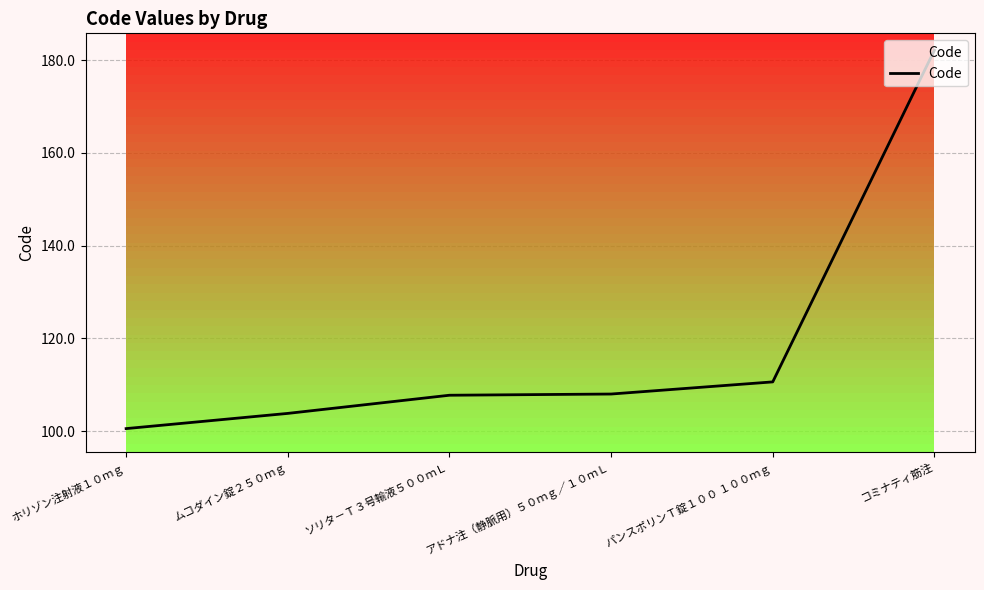

What is the ratio of the value at パンスポリンＴ錠１００ １００ｍｇ to the value at ムコダイン錠２５０ｍｇ?

1.1